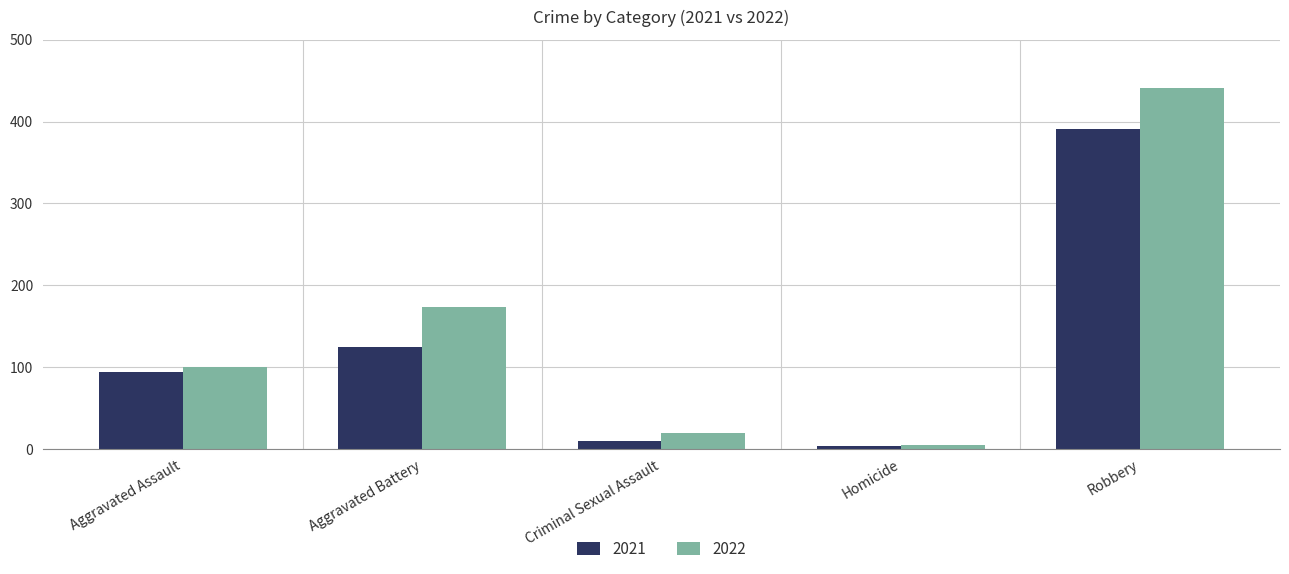

List the series in order of their overall mean, highest first.

2022, 2021